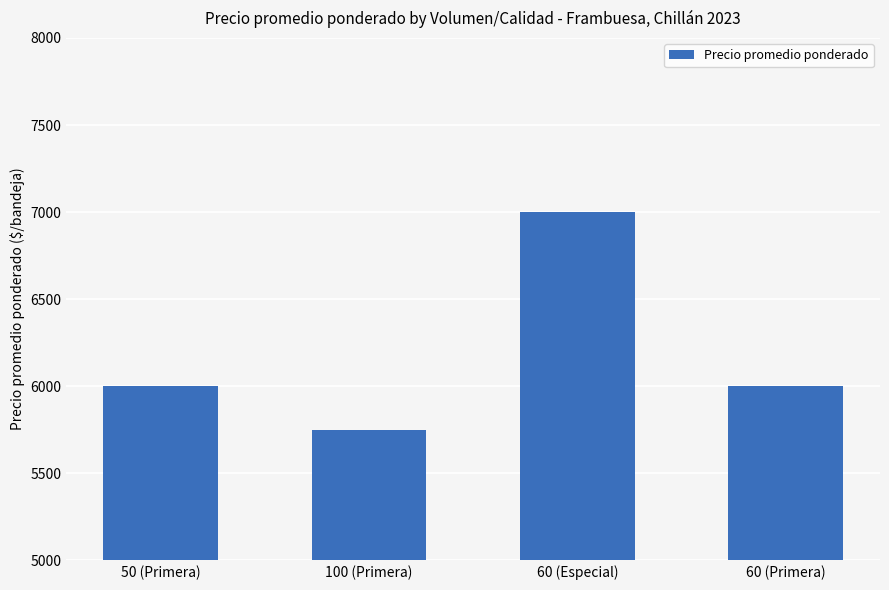

Reading left to right, transcribe all the data shown in this chart.

6000	5750	7000	6000